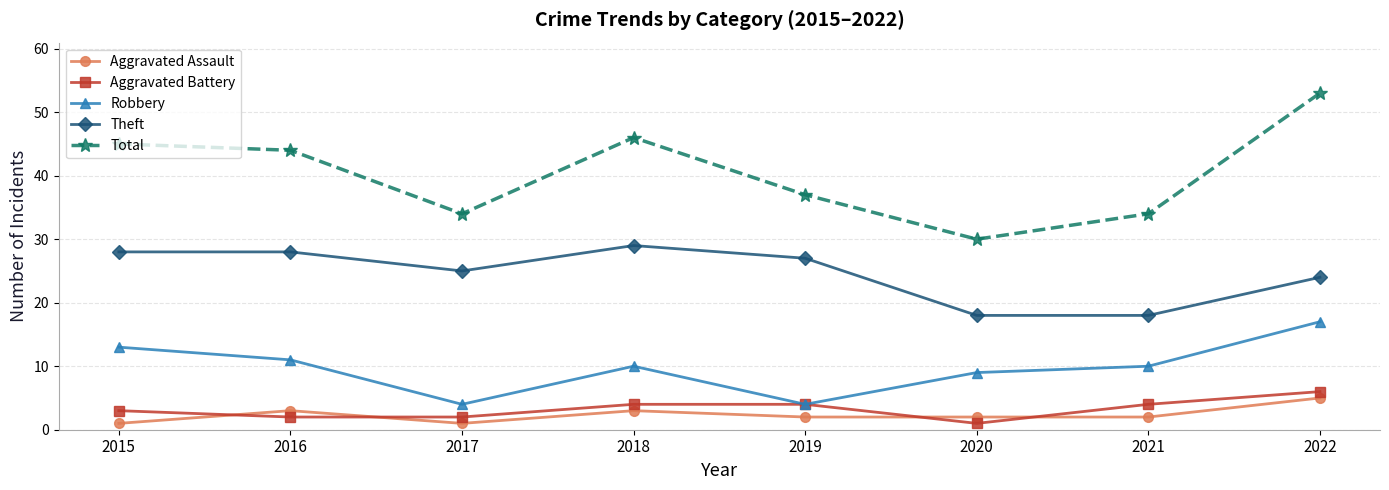

True or false: Total and Robbery cross at least once.

False